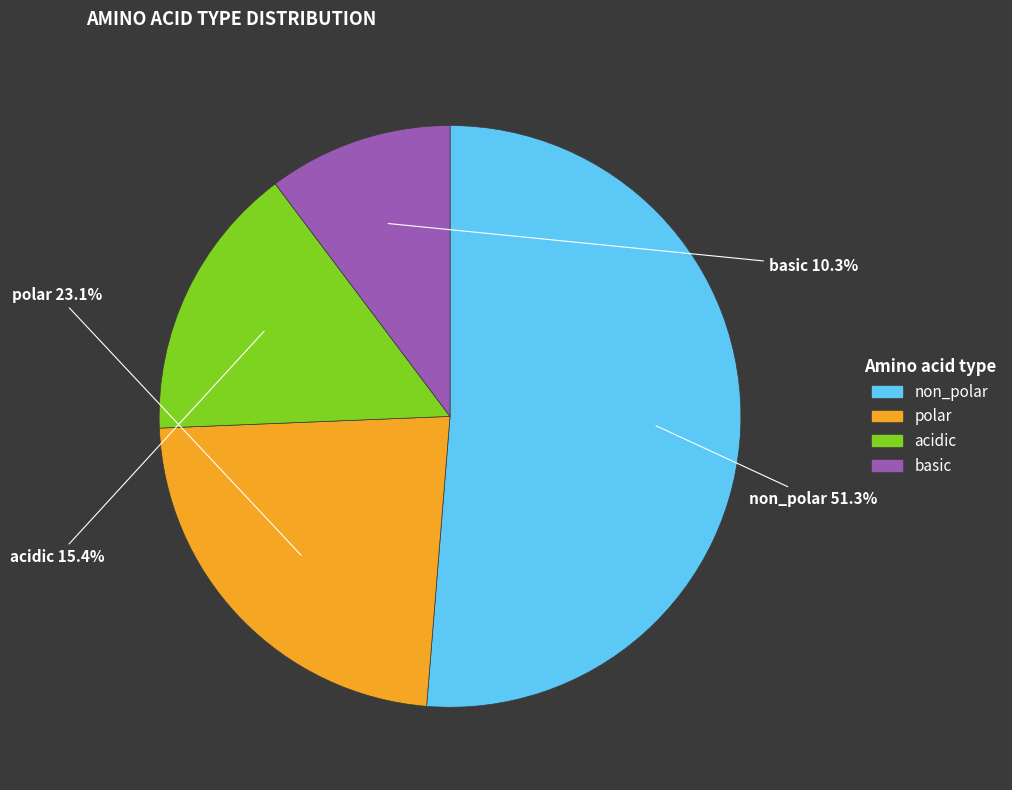

Which has a higher value, polar or non_polar?

non_polar